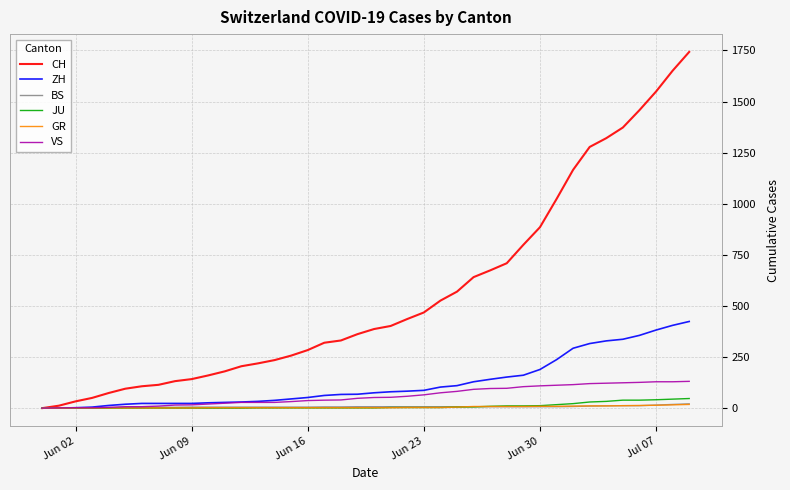

Which series has the widest spread of values?

CH